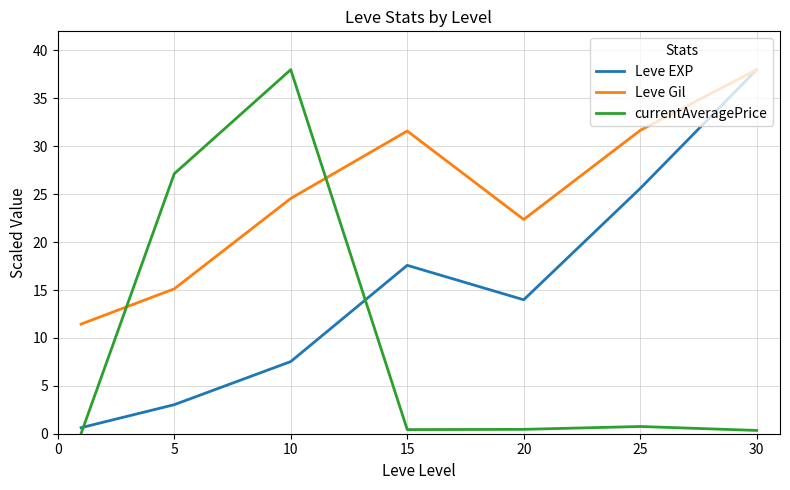

True or false: currentAveragePrice has more than 2 interior local peaks.

False